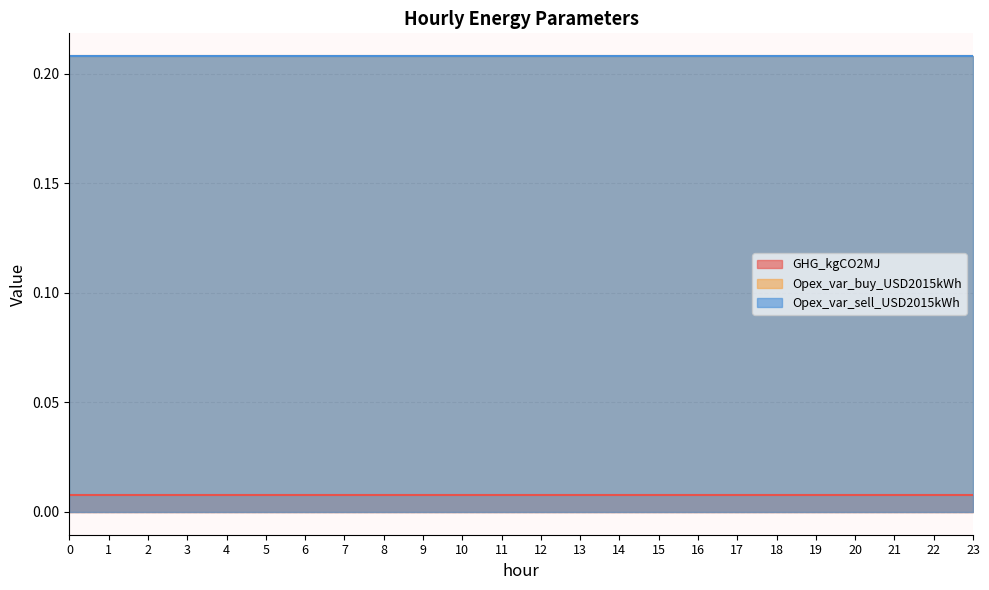

Between 3 and 22, which series saw the biggest shift?

GHG_kgCO2MJ